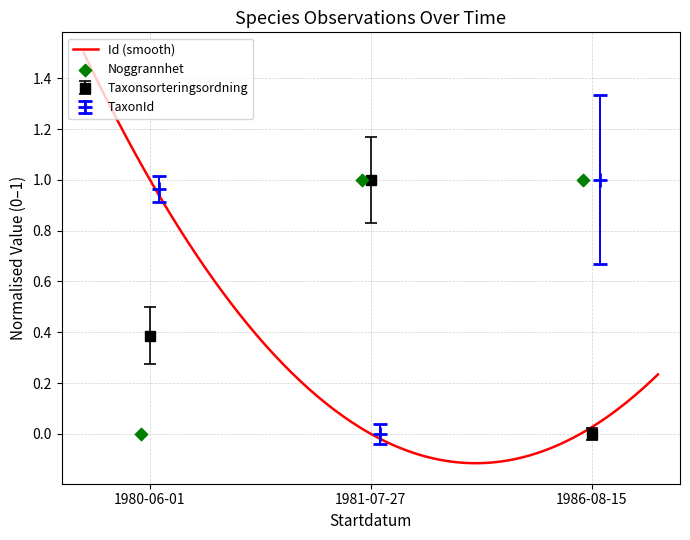

Which series contains the highest Y value?

Id